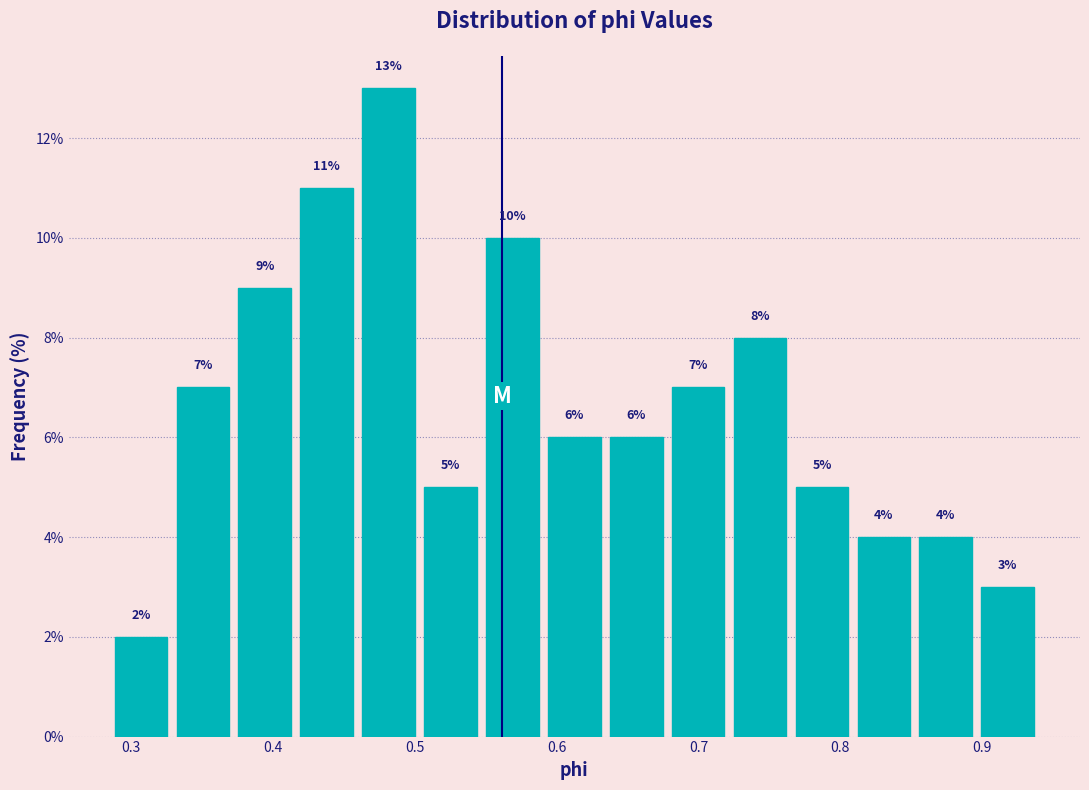

What is the height of the bar covering 0.77 to 0.81 on the x-axis? The bar edges are not printed on the chart, so give them approximately, as read against the axis.

5